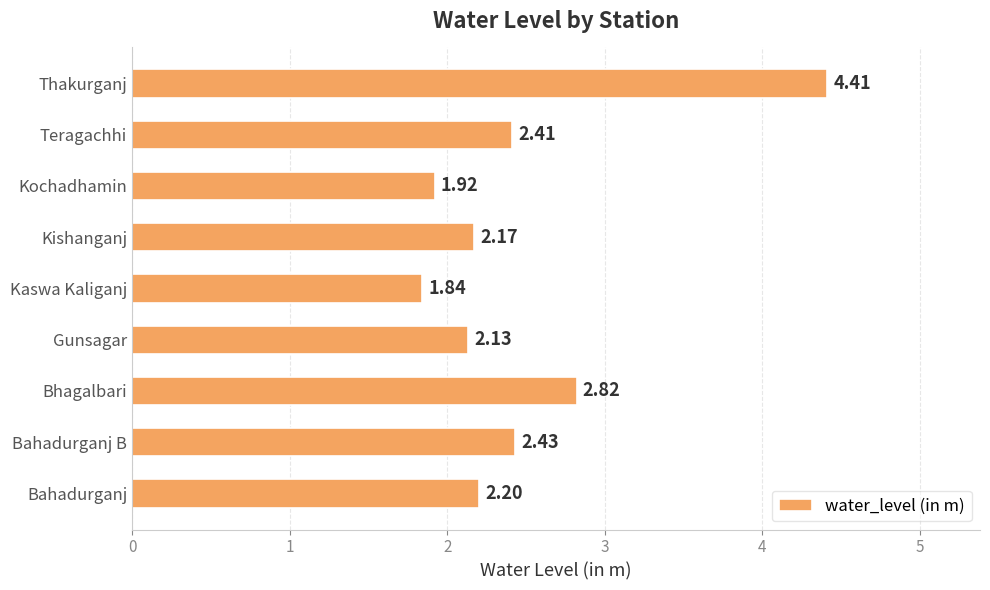

What is the average value?

2.5